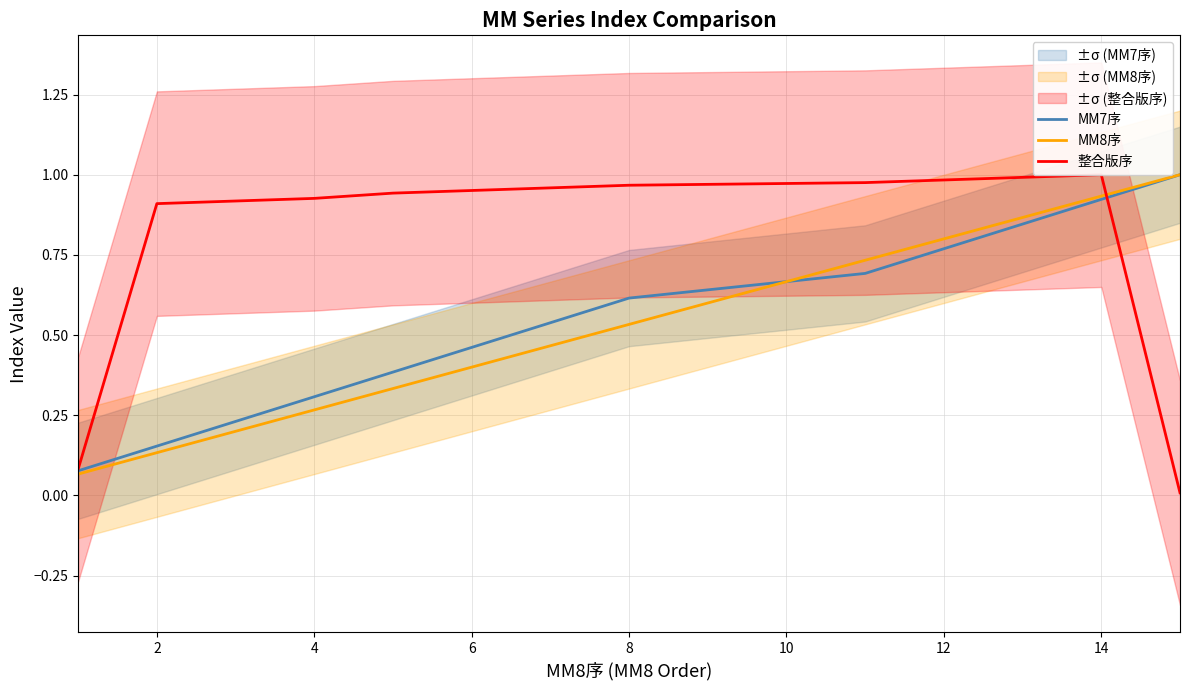

The MM8序 series shows 0.4 at 6. True or false?

True